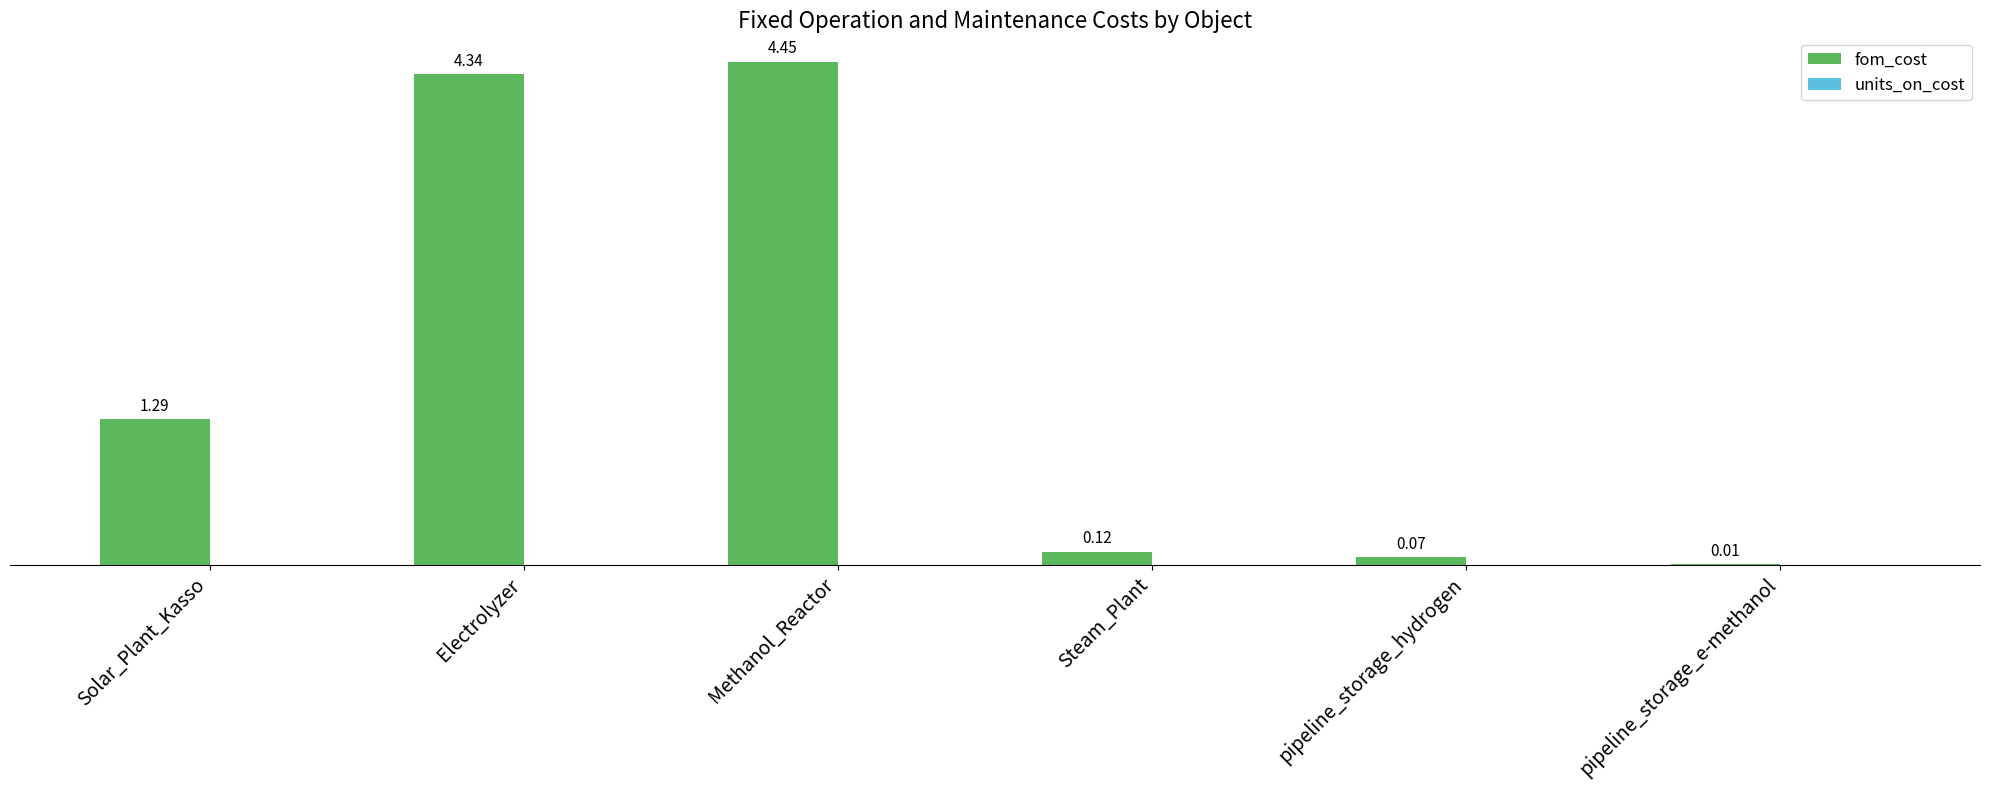

Approximately how many times larger is the value at Solar_Plant_Kasso compared to Electrolyzer?

0.3